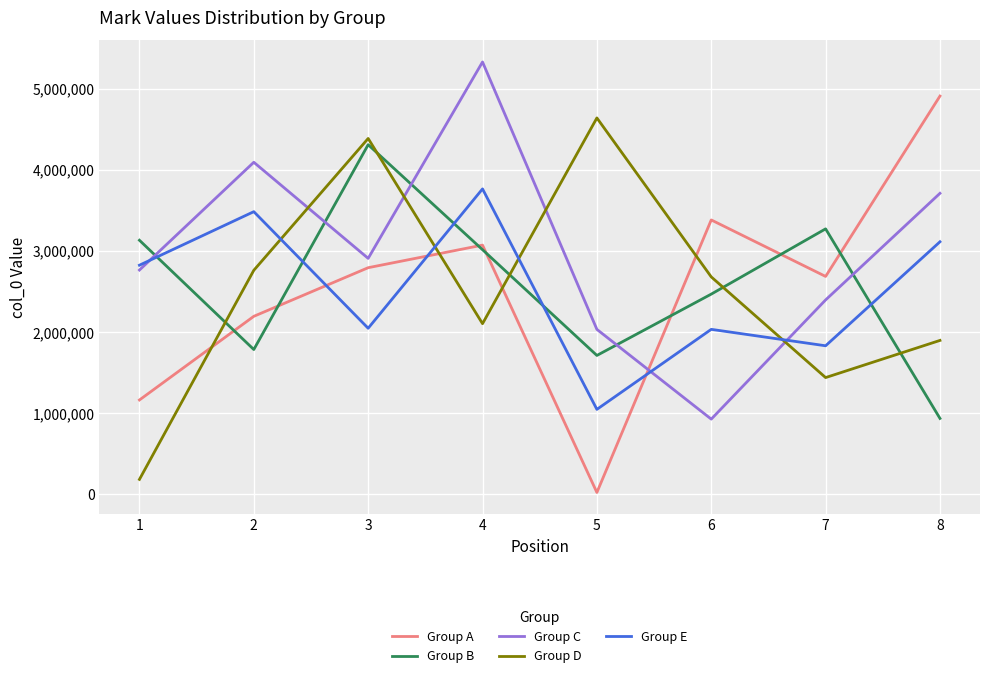

Which series has the largest total across all categories?

Group C